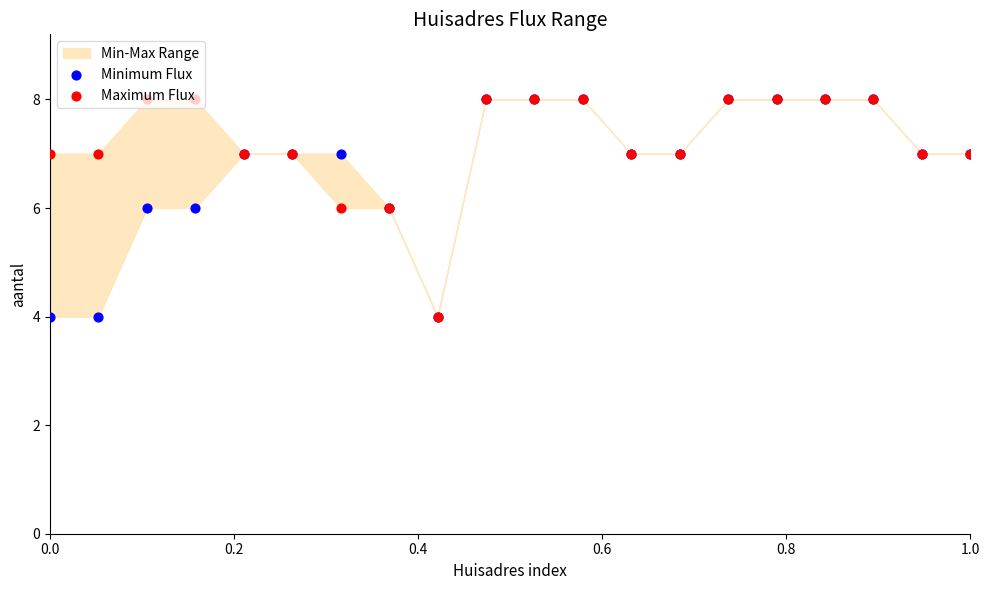

What is the total value across all series at 0.0?

11